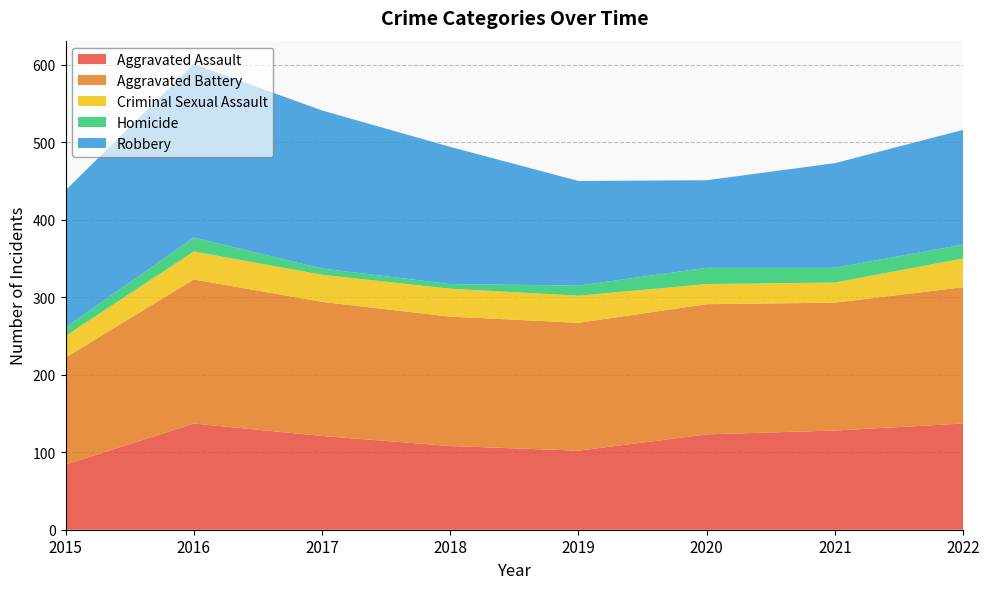

Reading left to right, list all the values displayed in this chart.

Aggravated Assault: 2015=84	2016=137	2017=121	2018=108	2019=102	2020=123	2021=128	2022=137
Aggravated Battery: 2015=138	2016=186	2017=173	2018=167	2019=165	2020=168	2021=165	2022=176
Criminal Sexual Assault: 2015=28	2016=36	2017=35	2018=36	2019=35	2020=26	2021=26	2022=37
Homicide: 2015=11	2016=18	2017=8	2018=6	2019=13	2020=21	2021=19	2022=18
Robbery: 2015=177	2016=224	2017=204	2018=177	2019=135	2020=113	2021=135	2022=148